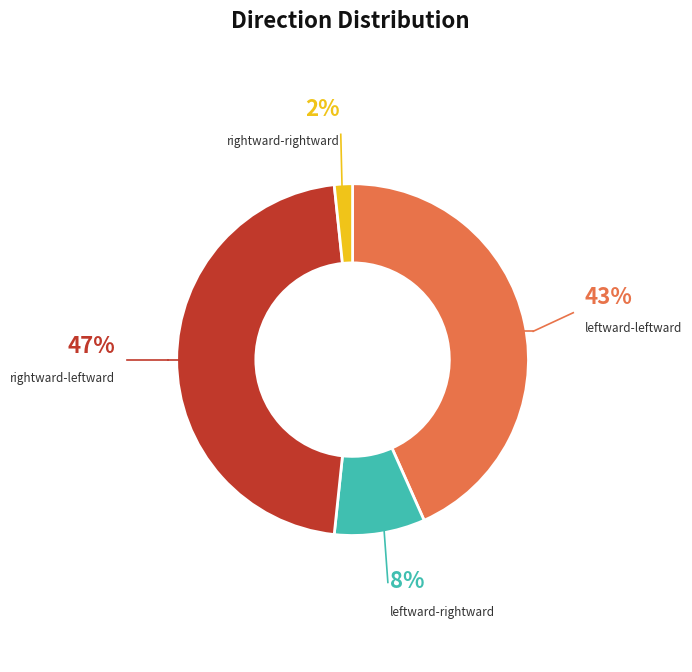

How many segments does this pie chart have?

4